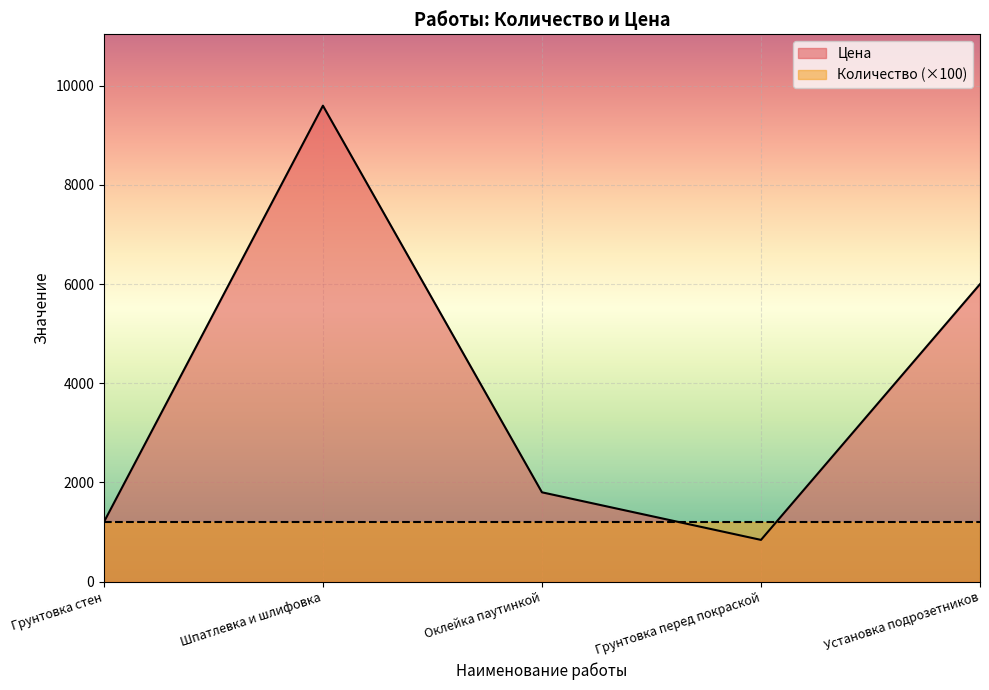

What is the ratio of the value at Установка подрозетников to the value at Грунтовка стен?

5.0